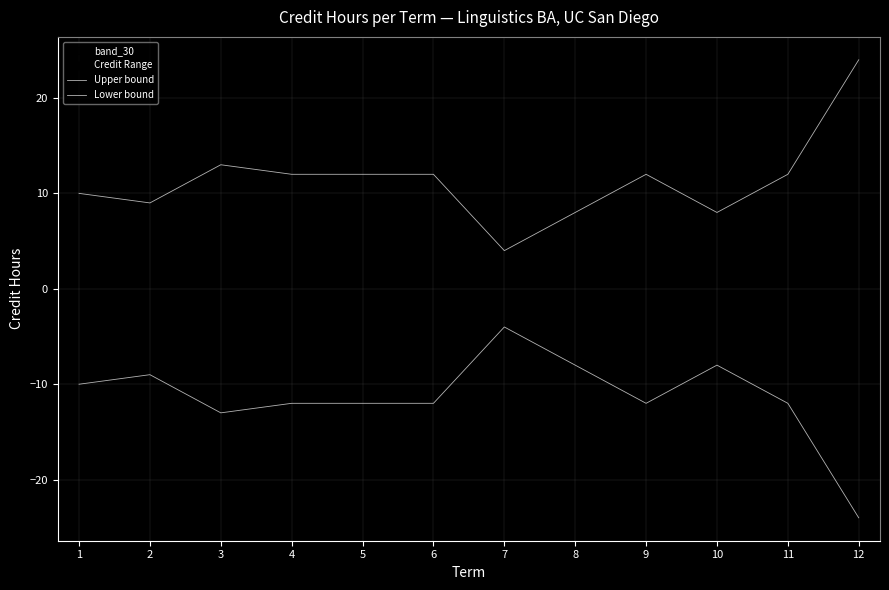

How many lines are shown in the chart?

2